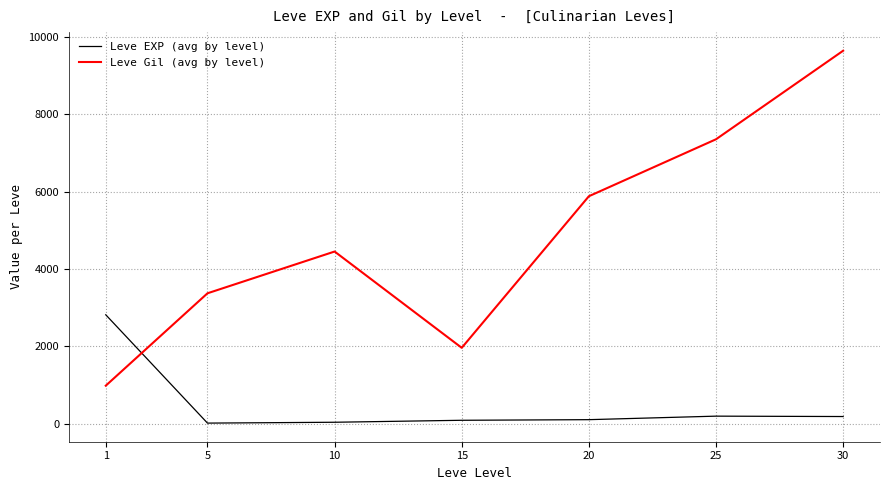

After their last crossing, which series has the higher values: Leve Gil (avg by level) or Leve EXP (avg by level)?

Leve Gil (avg by level)